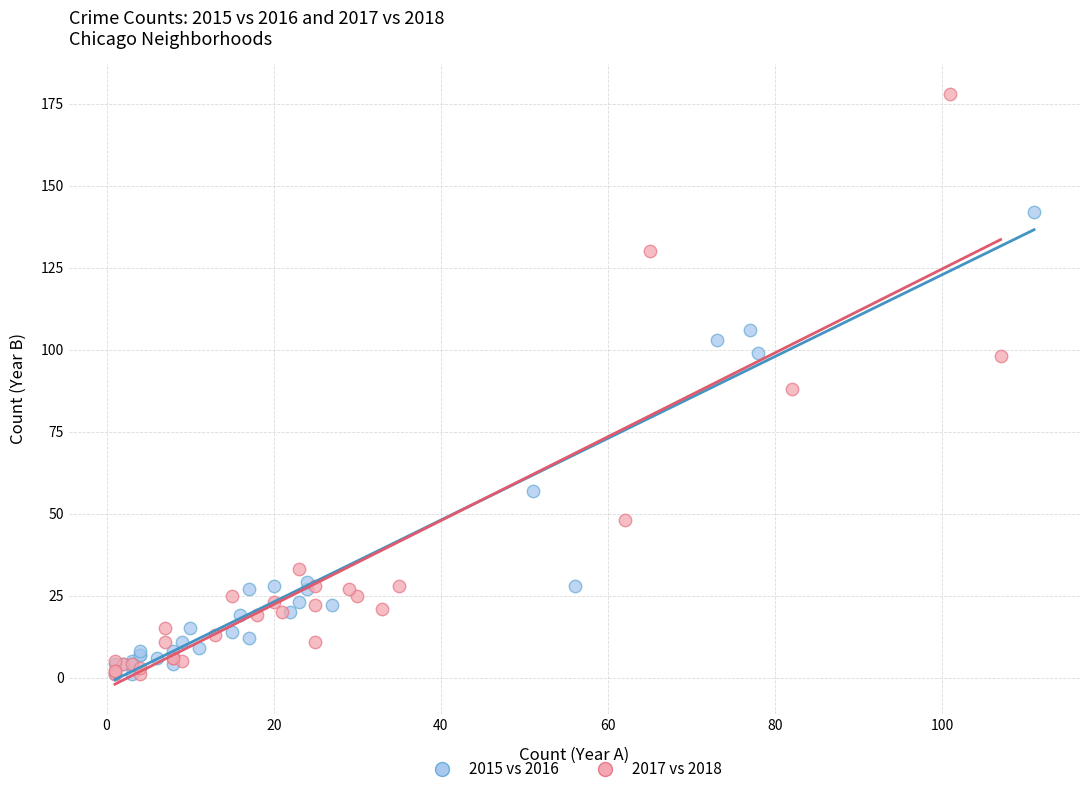

Which series reaches the maximum Y coordinate?

2017 vs 2018